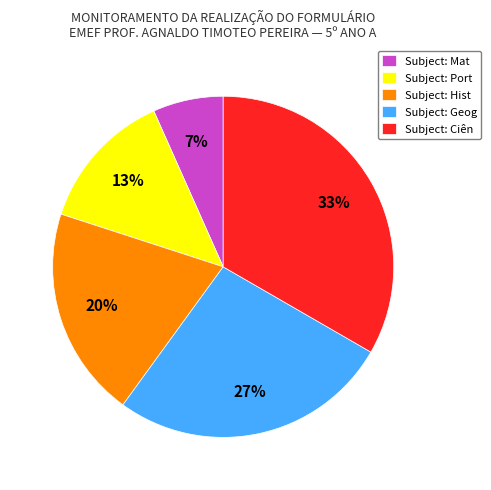

Which slice is the smallest?

Subject: Mat